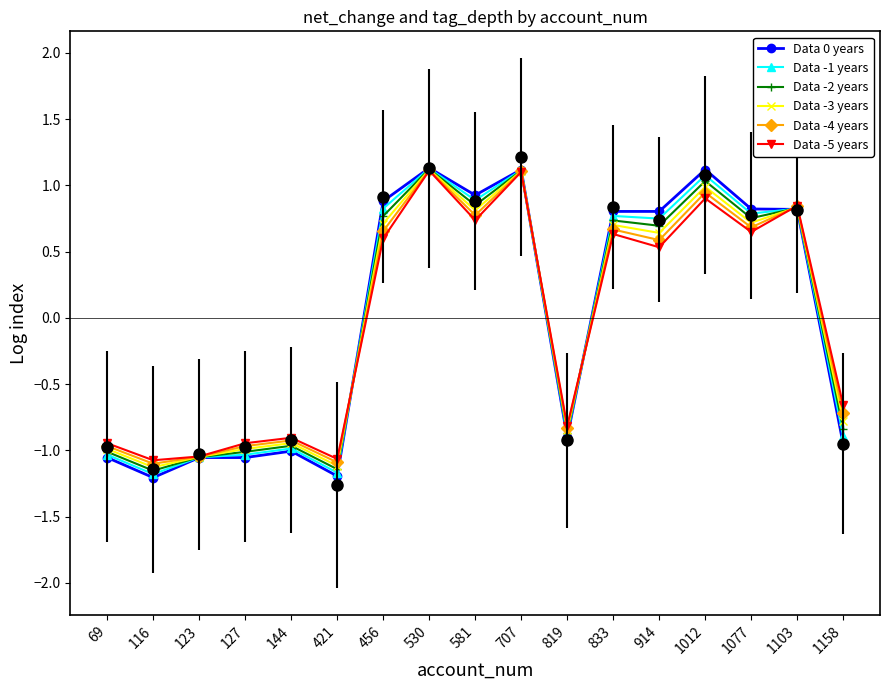

How many lines are shown in the chart?

6